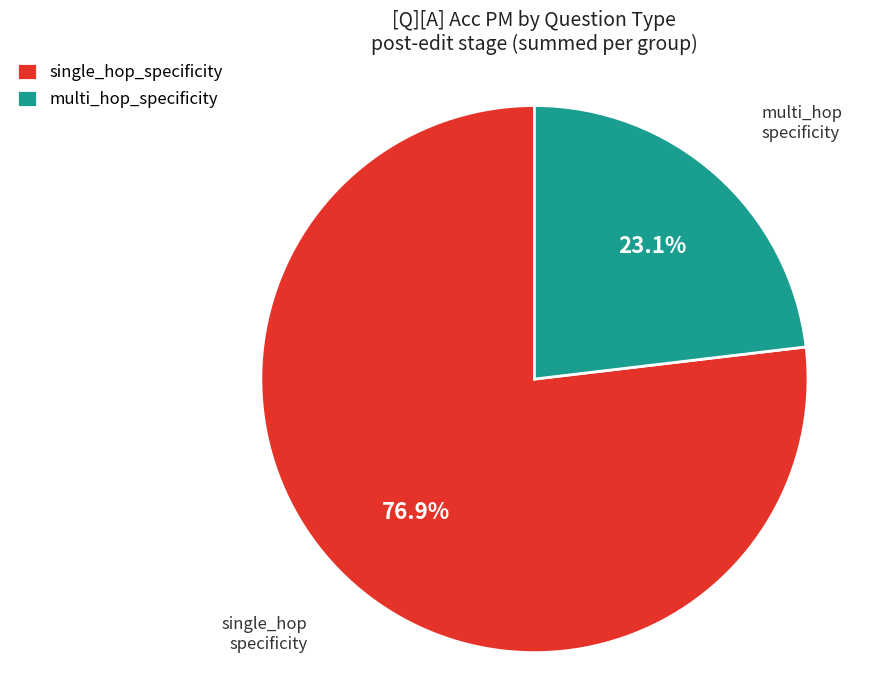

To the nearest percent, what is the difference between the largest and smallest slice percentages?

54%